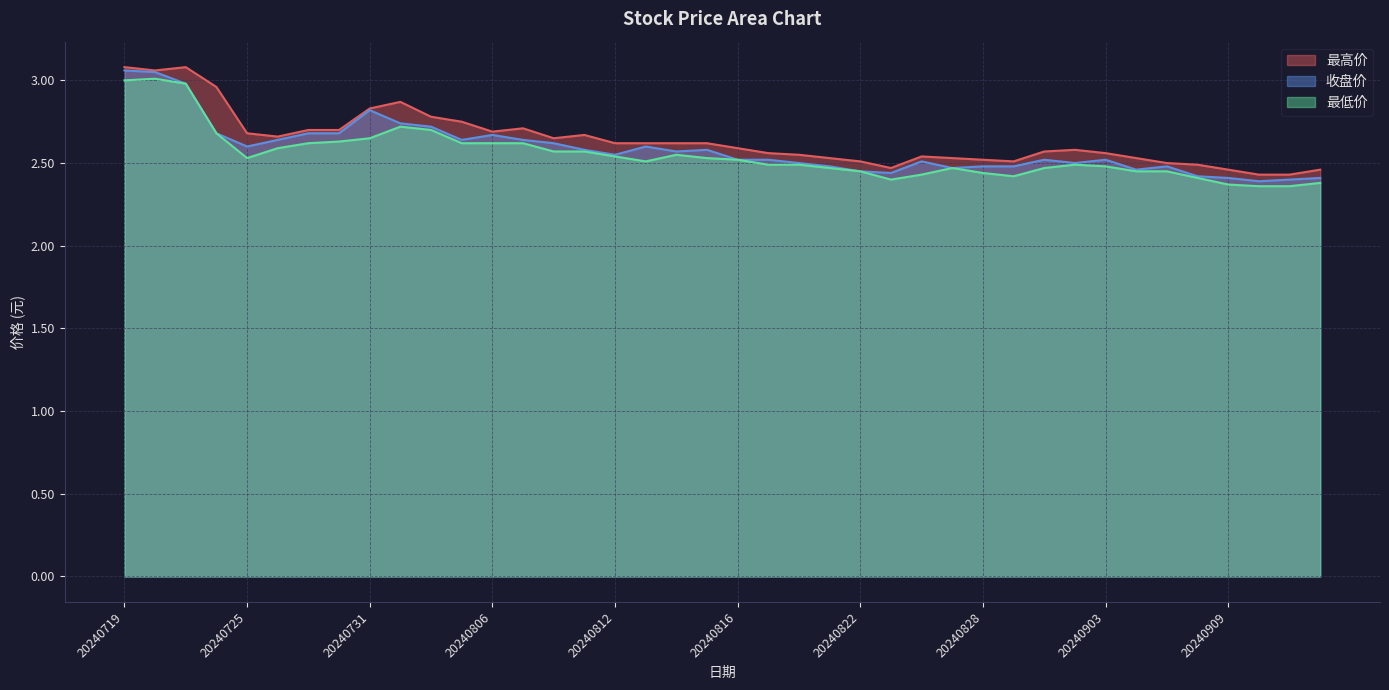

Is it true that 最高价 equals 0.6 at 20240809?

False